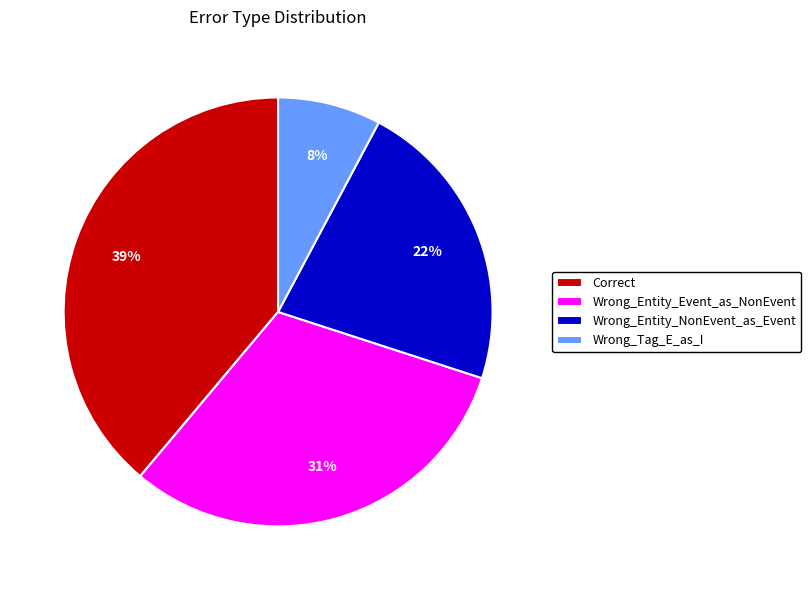

Combined, do Correct and Wrong_Tag_E_as_I account for over 50%?

No